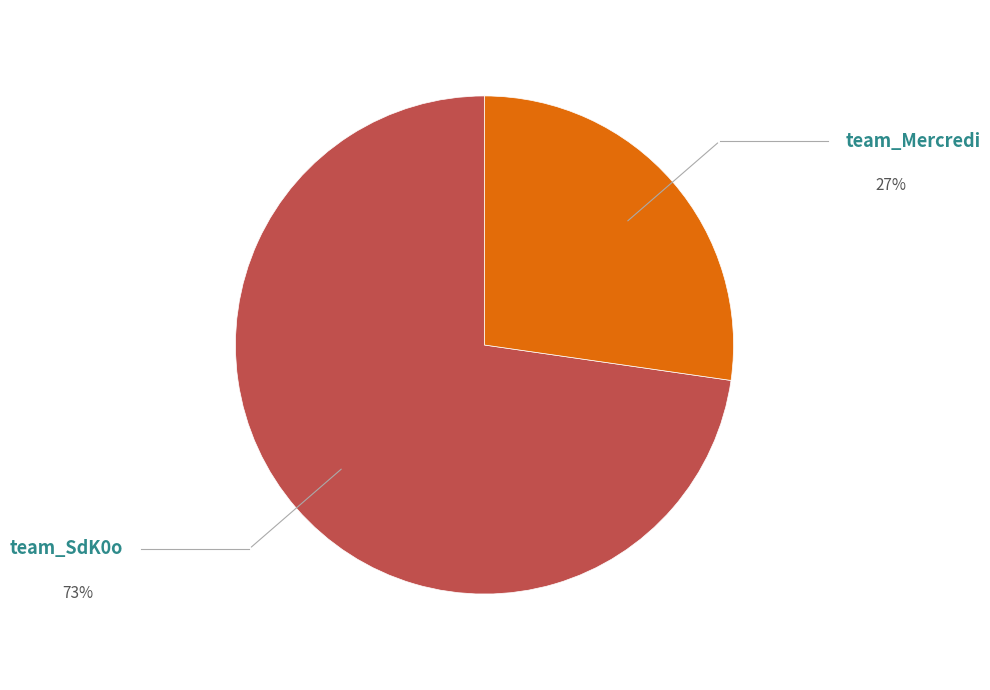

Do team_Mercredi and team_SdK0o together represent more than half of the pie?

Yes